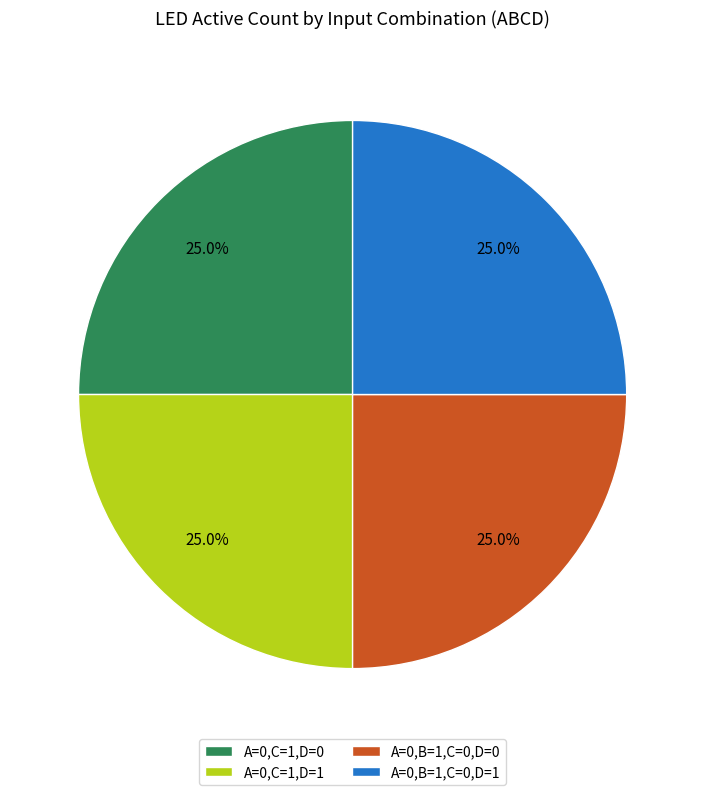

What is the ratio of the value at A=0,C=1,D=0 to the value at A=0,C=1,D=1?

1.0